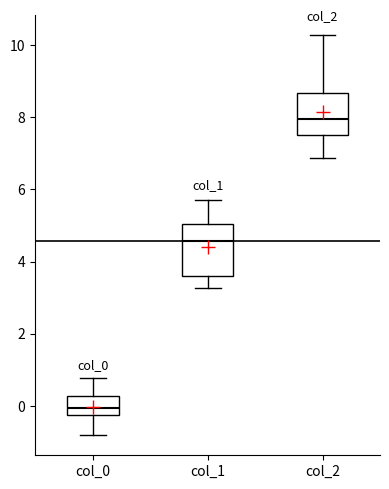

Reading left to right, read every box against the y-axis: the position of its median line, the range the box covers, and the ends of its whiskers. The values are not printed on the chart, so give them approximately, as read against the axis.

col_0: median 0.0, box -0.2 to 0.2, whiskers -0.8 to 0.8
col_1: median 4.6, box 3.6 to 5.0, whiskers 3.2 to 5.6
col_2: median 8.0, box 7.6 to 8.6, whiskers 6.8 to 10.2